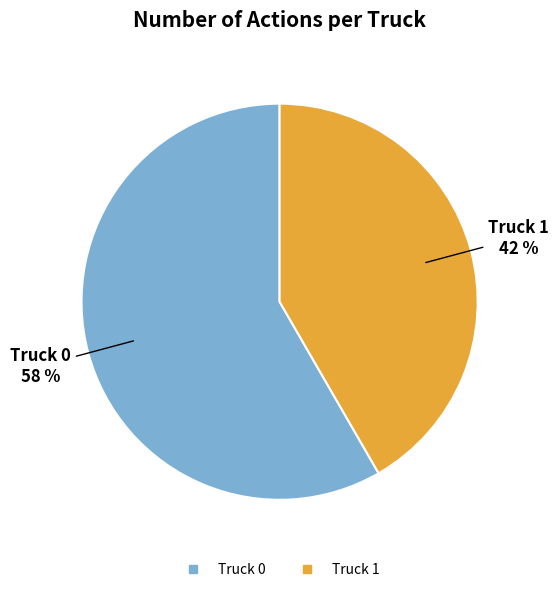

The Truck 0 slice represents 58% of the pie. True or false?

True